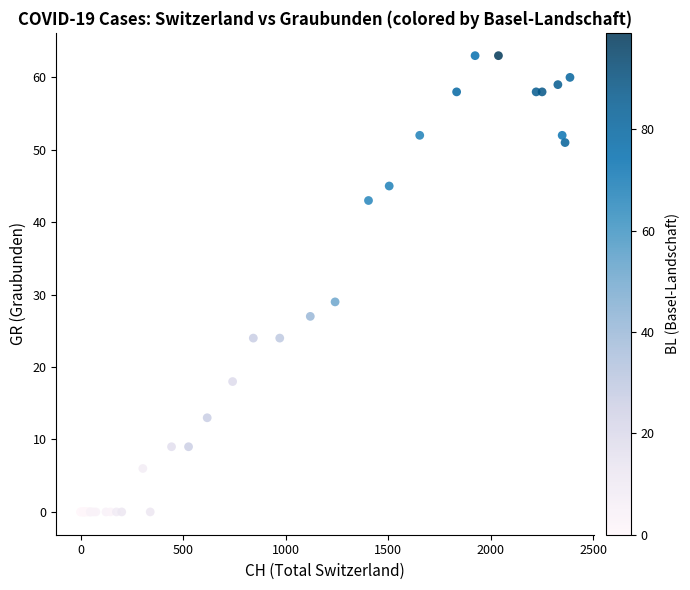

What Y value in the scatter plot is closest to 31?

29